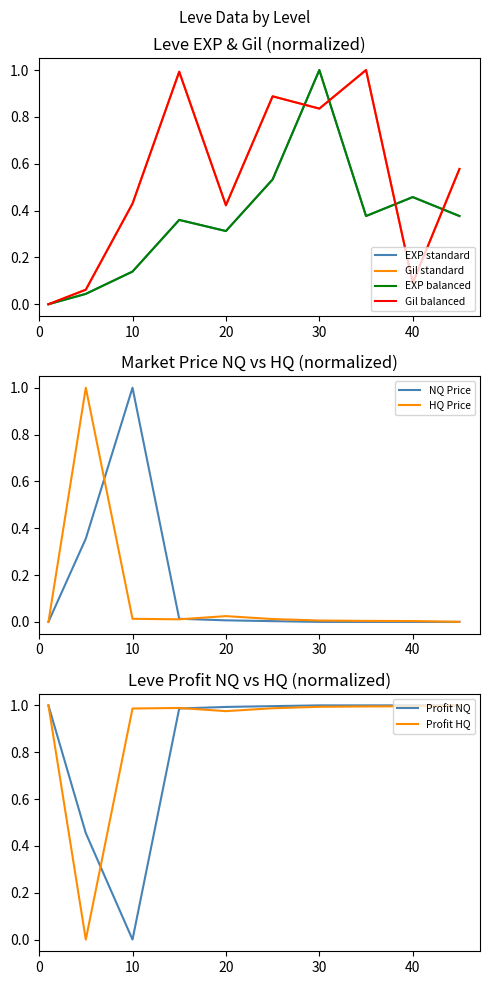

What is the maximum value for LevePriceHQ?

1.0